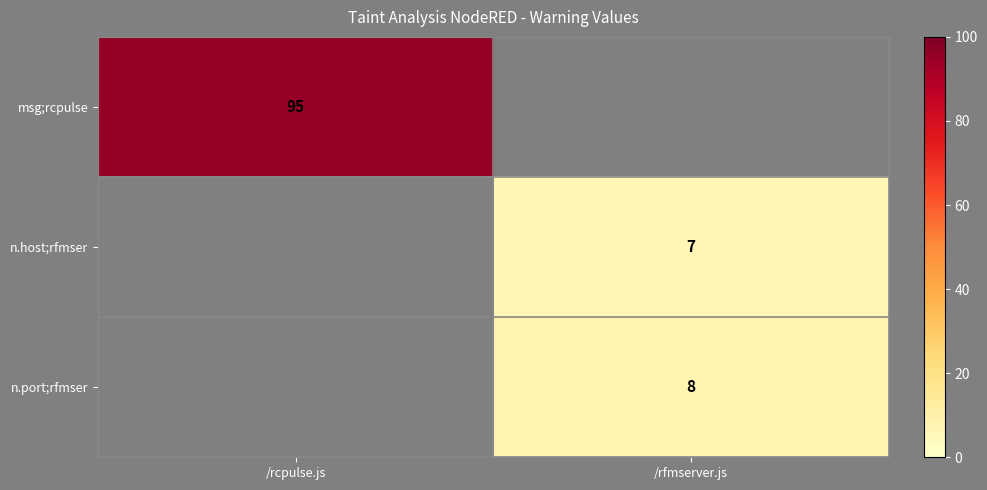

True or false: n.host;rfmser has a value of 3 at /rfmserver.js.

False